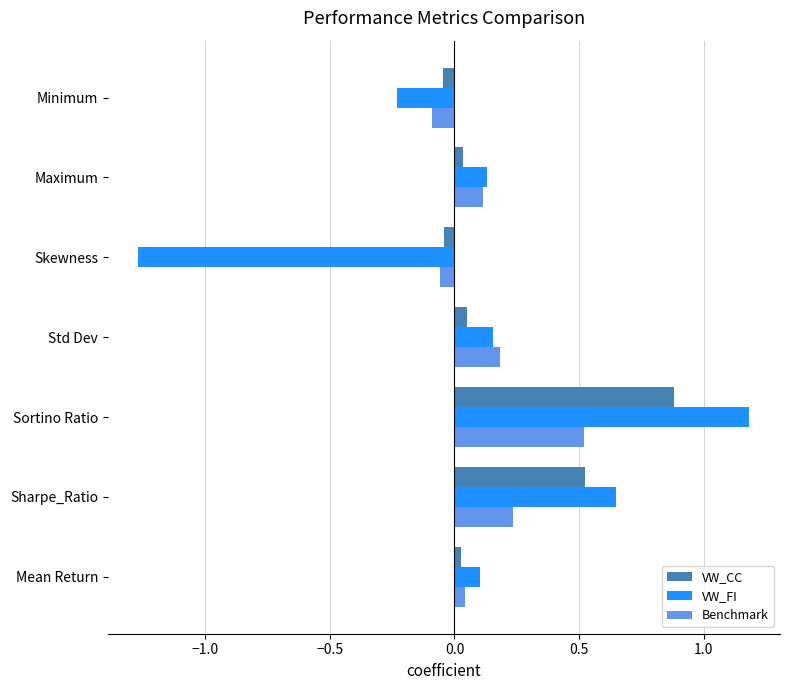

At which category does the chart reach its peak across all series?

Sortino Ratio